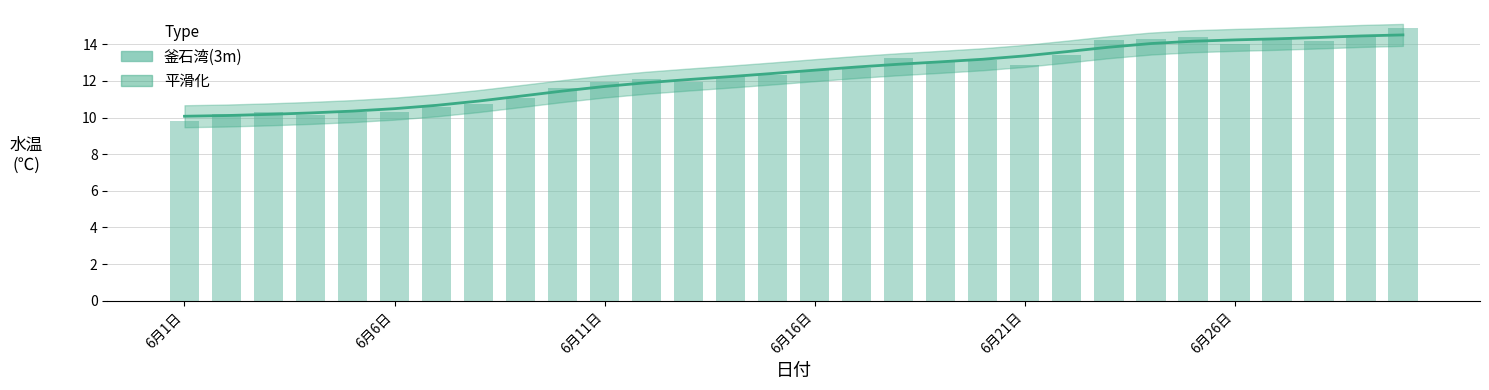

Read the value at 28.

14.4